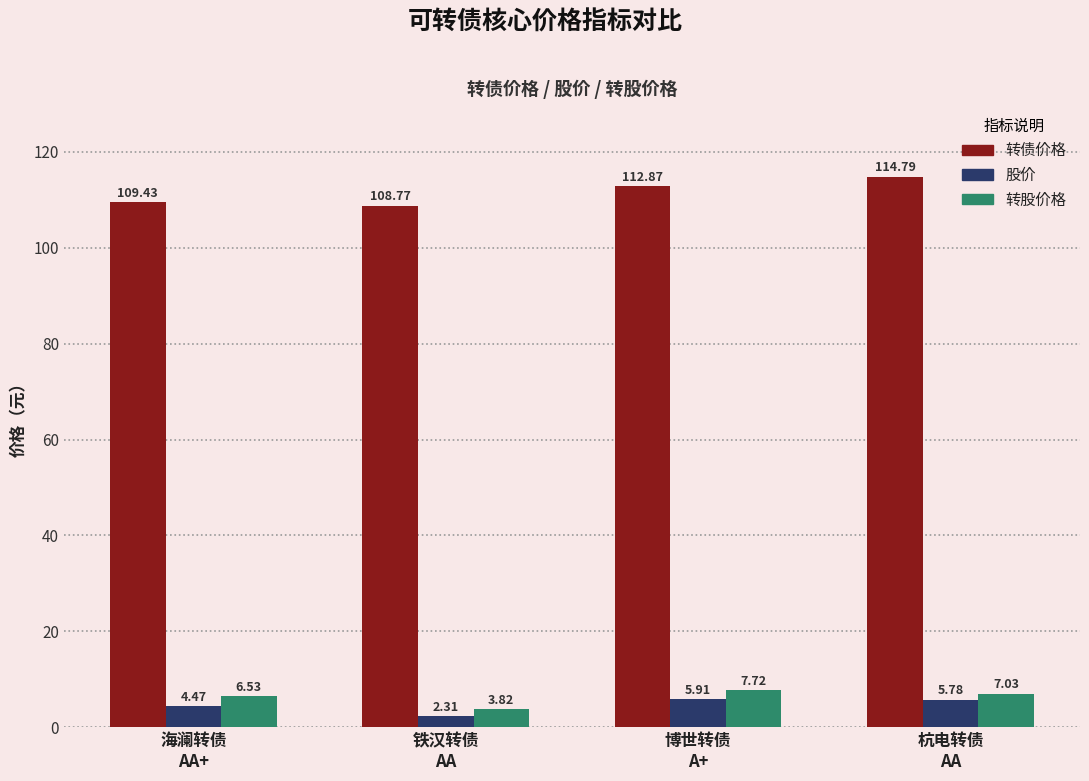

What is the value of the 转股价格 bar at the 1st from the left?

6.5